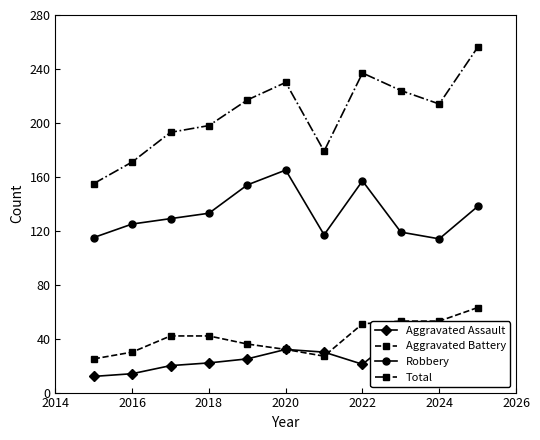

What is the lowest value of the Total series?

155